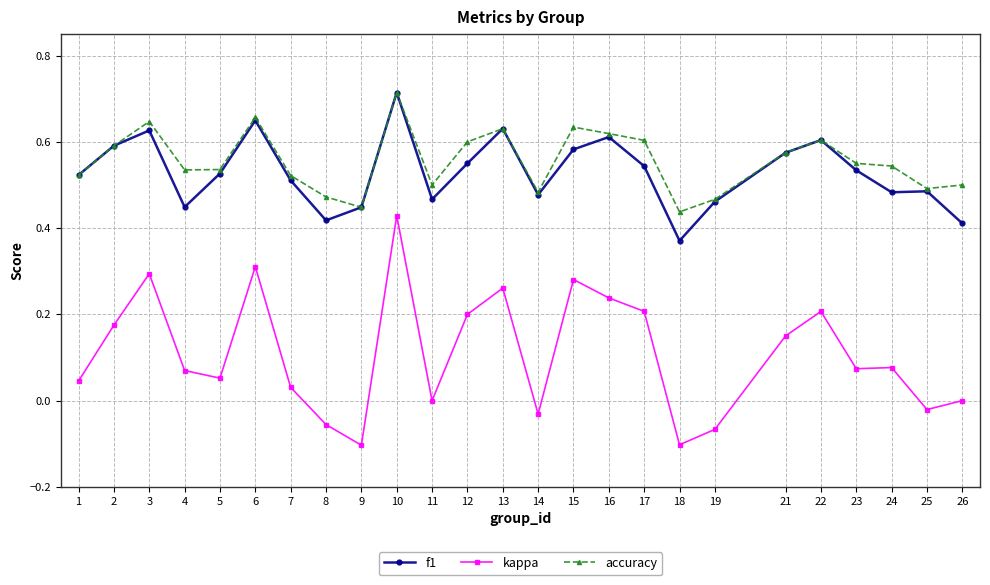

How many lines are shown in the chart?

3